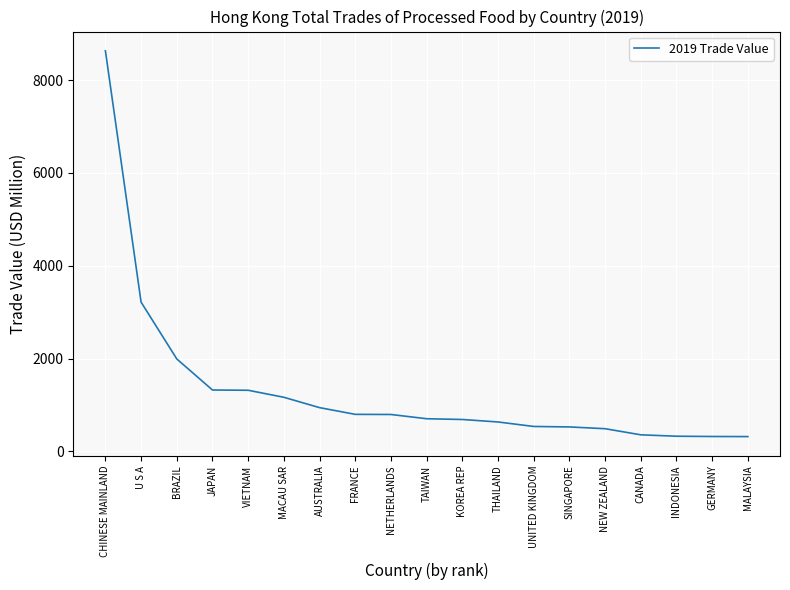

What is the difference between the maximum and second lowest values?

8305.9